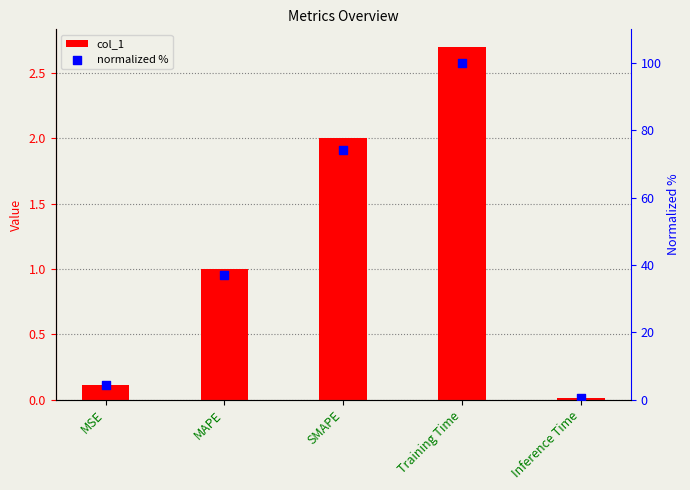

What is the total value across all series at MSE?

4.3